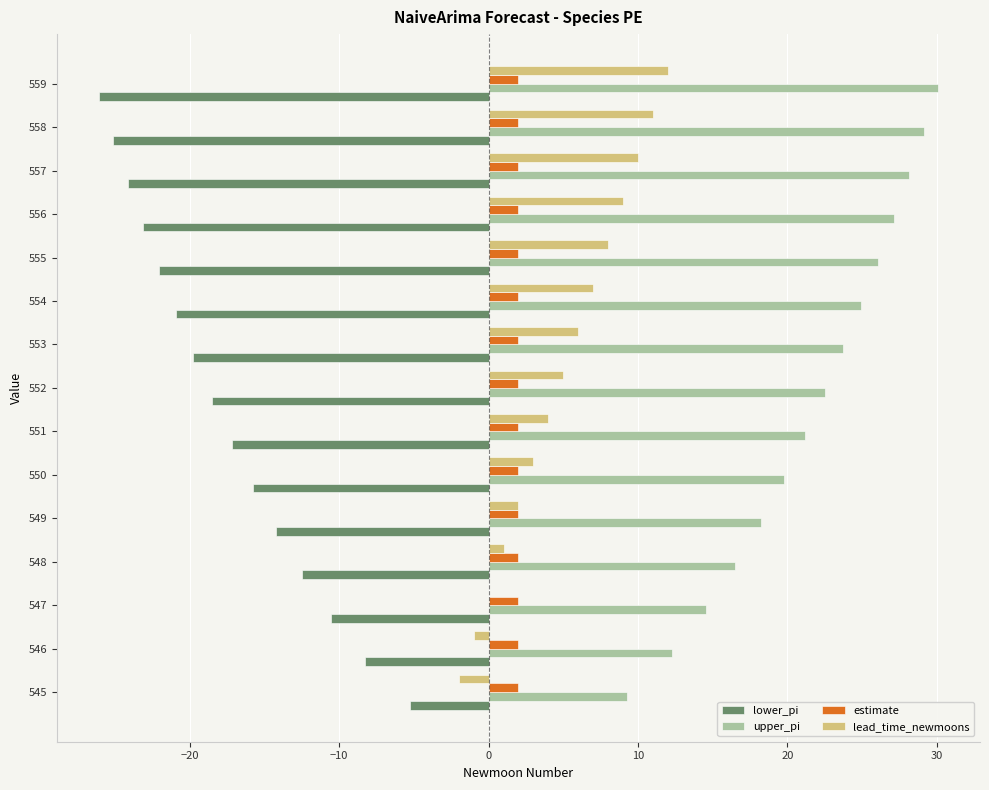

What value does the estimate series have at 557?

2.0